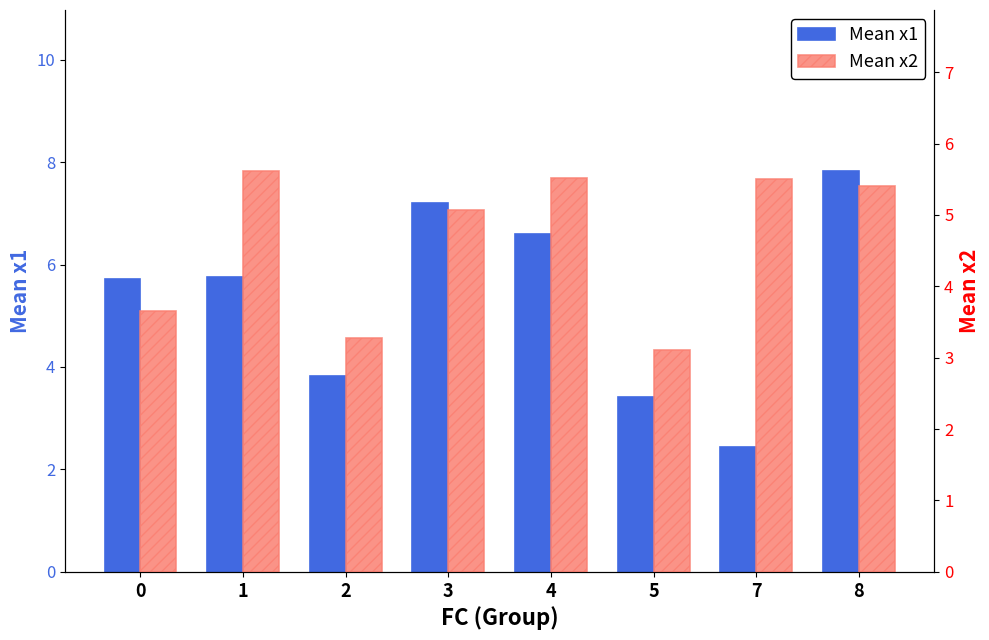

Reading left to right, extract all data points from this chart.

Mean x1: 0=5.7	1=5.8	2=3.8	3=7.2	4=6.6	5=3.4	7=2.4	8=7.8
Mean x2: 0=3.7	1=5.6	2=3.3	3=5.1	4=5.5	5=3.1	7=5.5	8=5.4